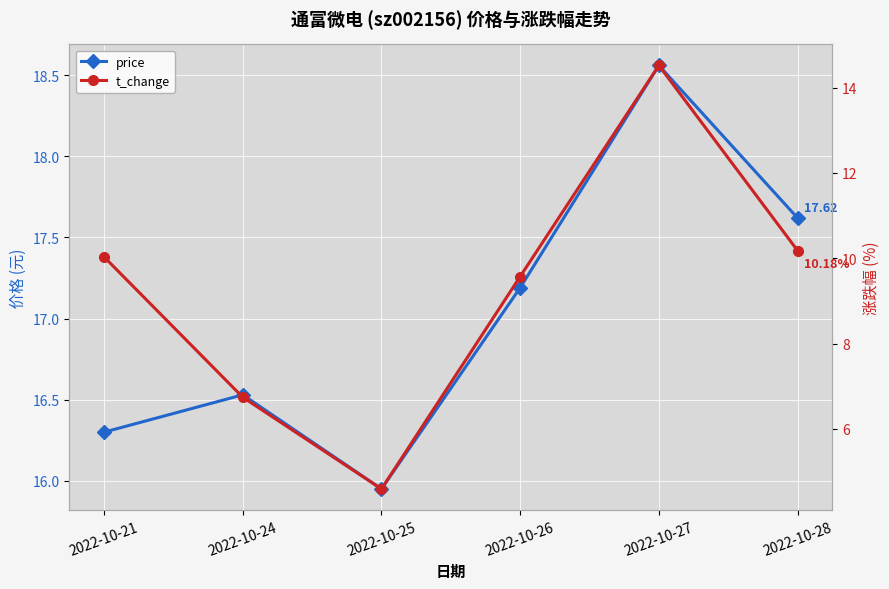

How many lines are shown in the chart?

2